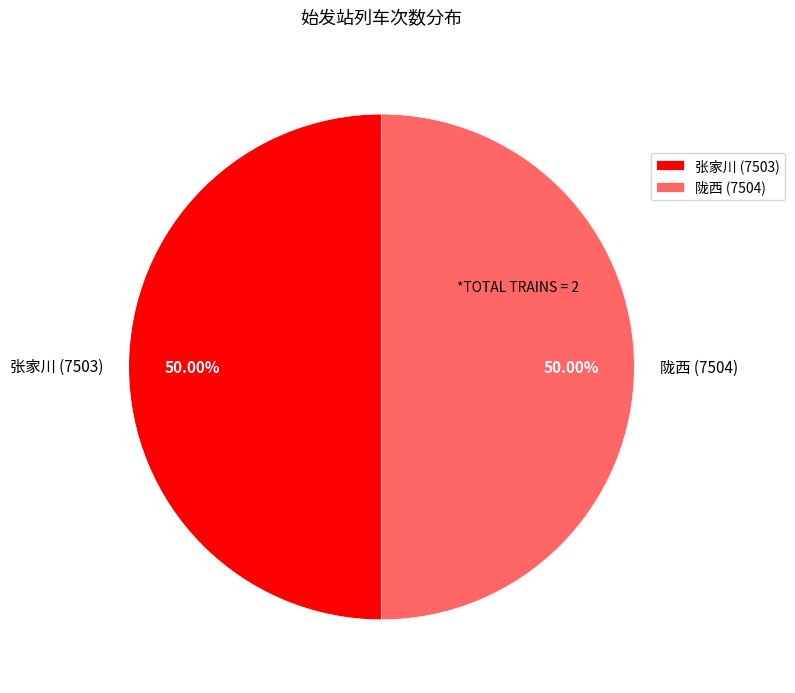

The 张家川 slice represents 64% of the pie. True or false?

False